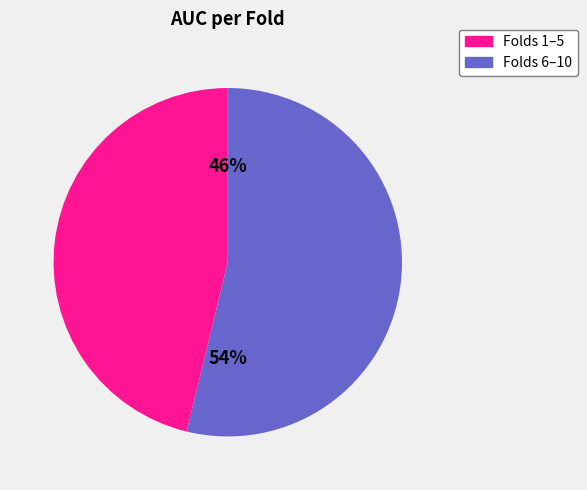

To the nearest percent, what portion does Folds 1–5 represent?

46%